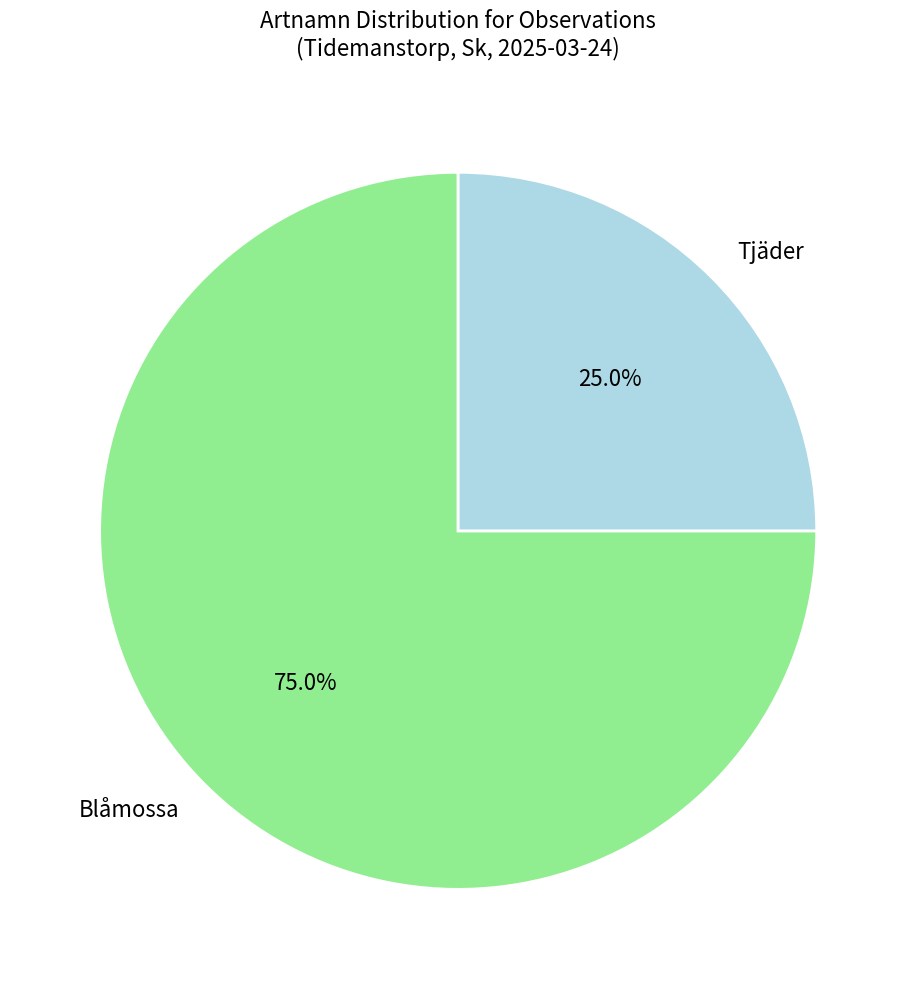

Do Tjäder and Blåmossa together represent more than half of the pie?

Yes